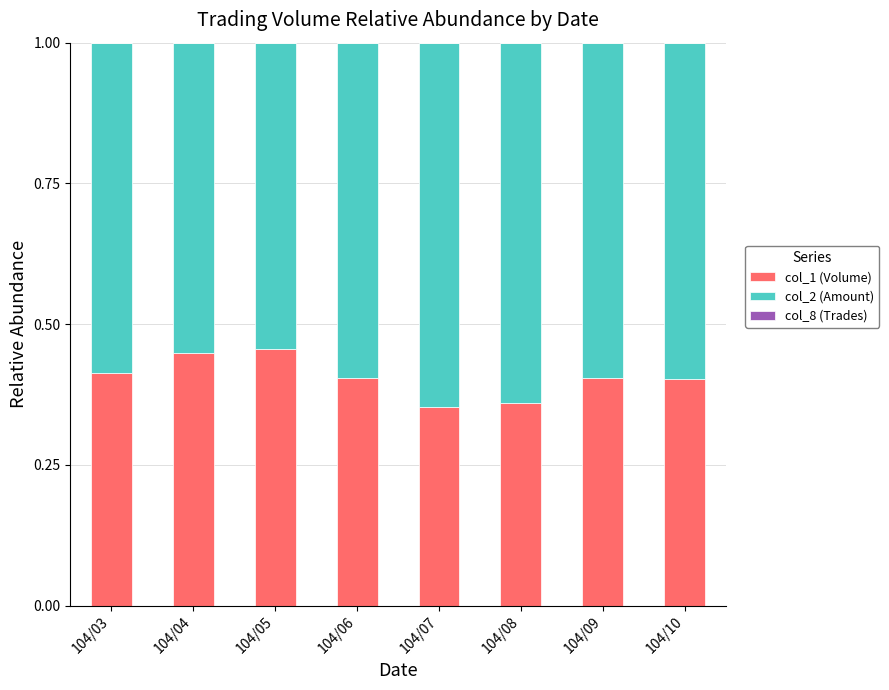

How many col_1 (Volume) values are between 0 and 1?

8